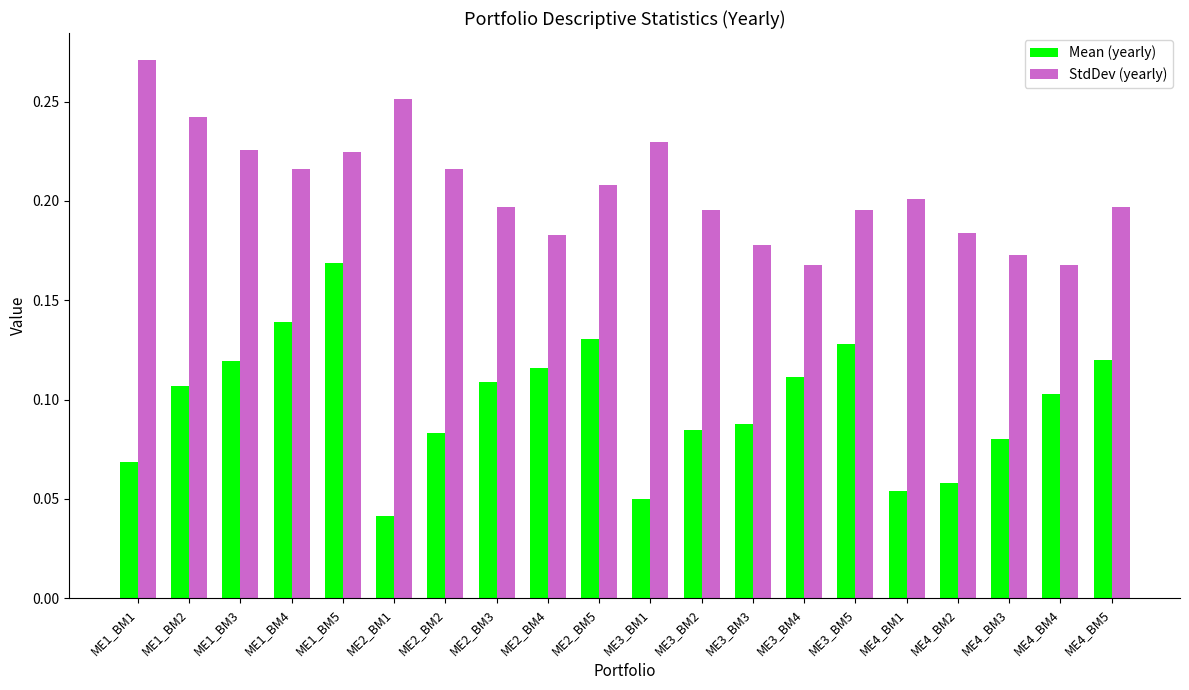

Which series changed the most between ME1_BM2 and ME2_BM1?

Mean (yearly)